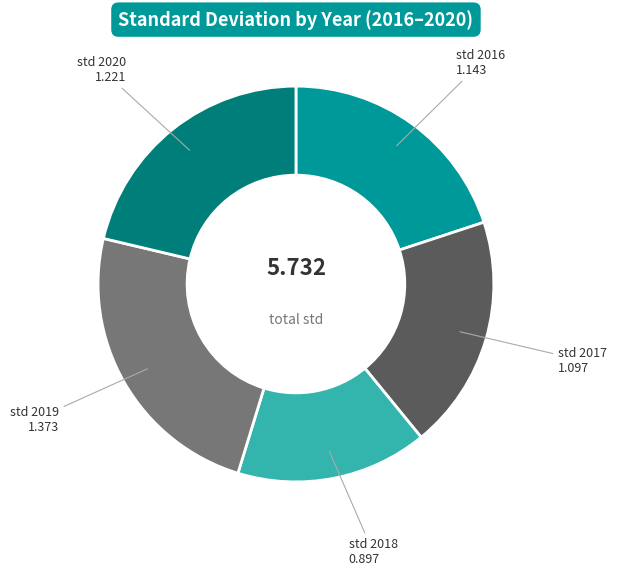

Does any single category account for the majority?

No